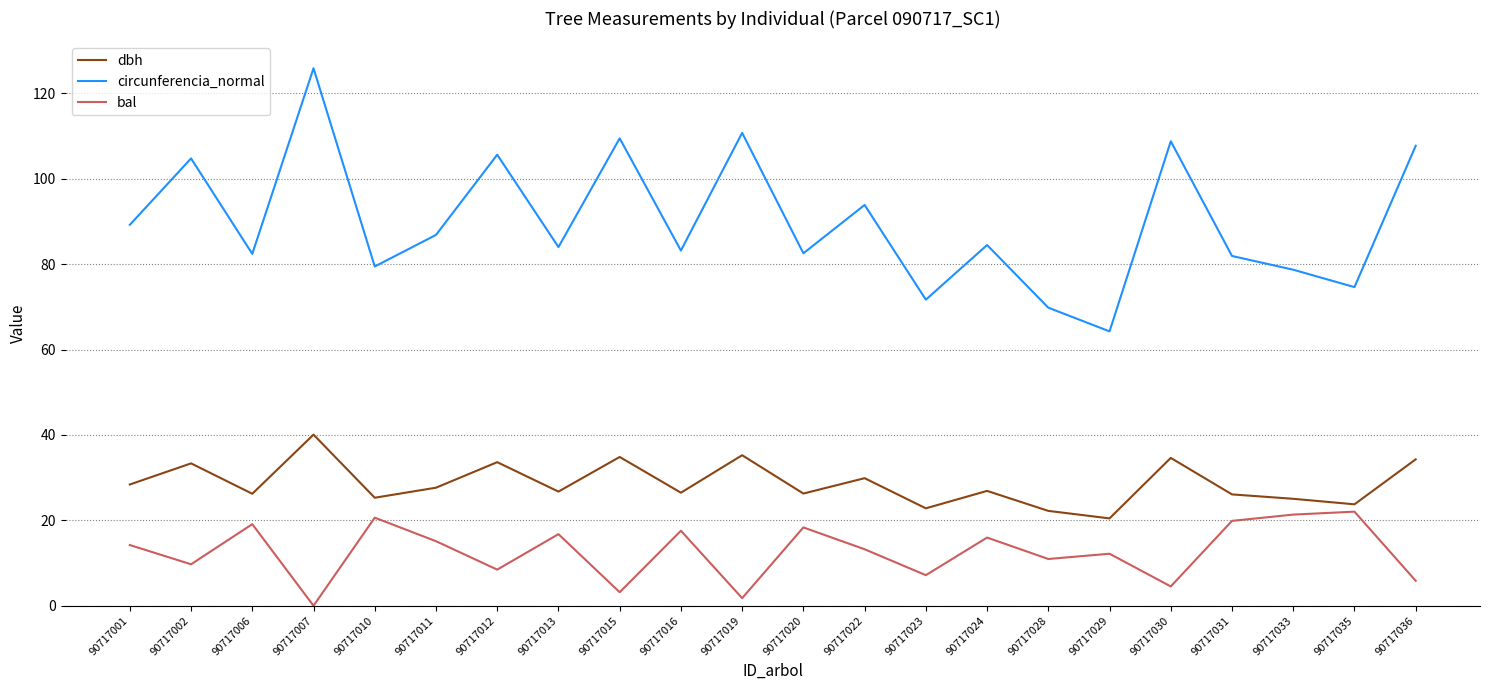

True or false: dbh and circunferencia_normal cross at least once.

False